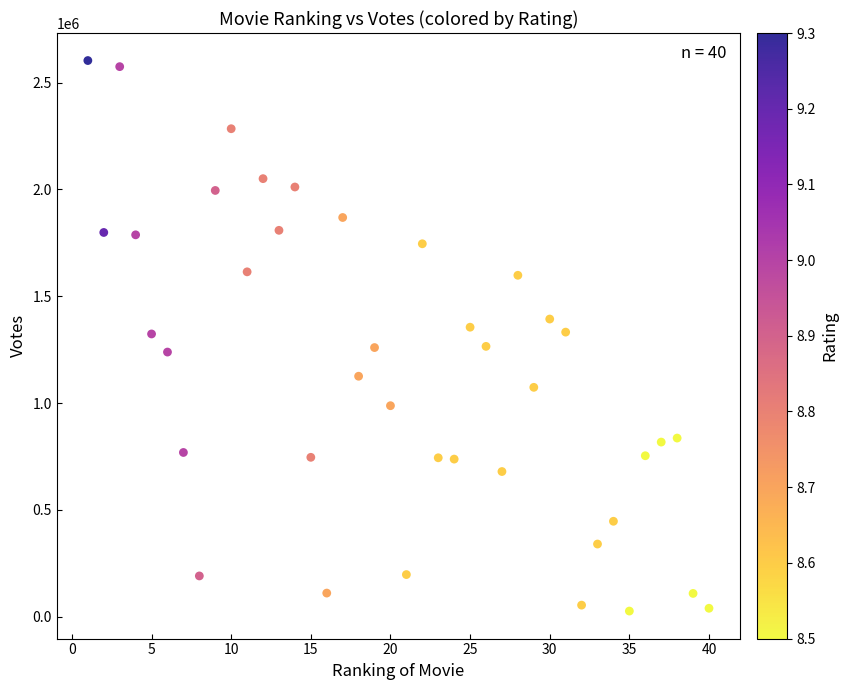

What is the range of X values (max minus min)?

39